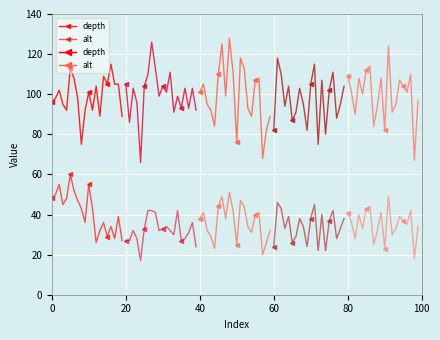

Is it true that alt equals 66 at 60?

False